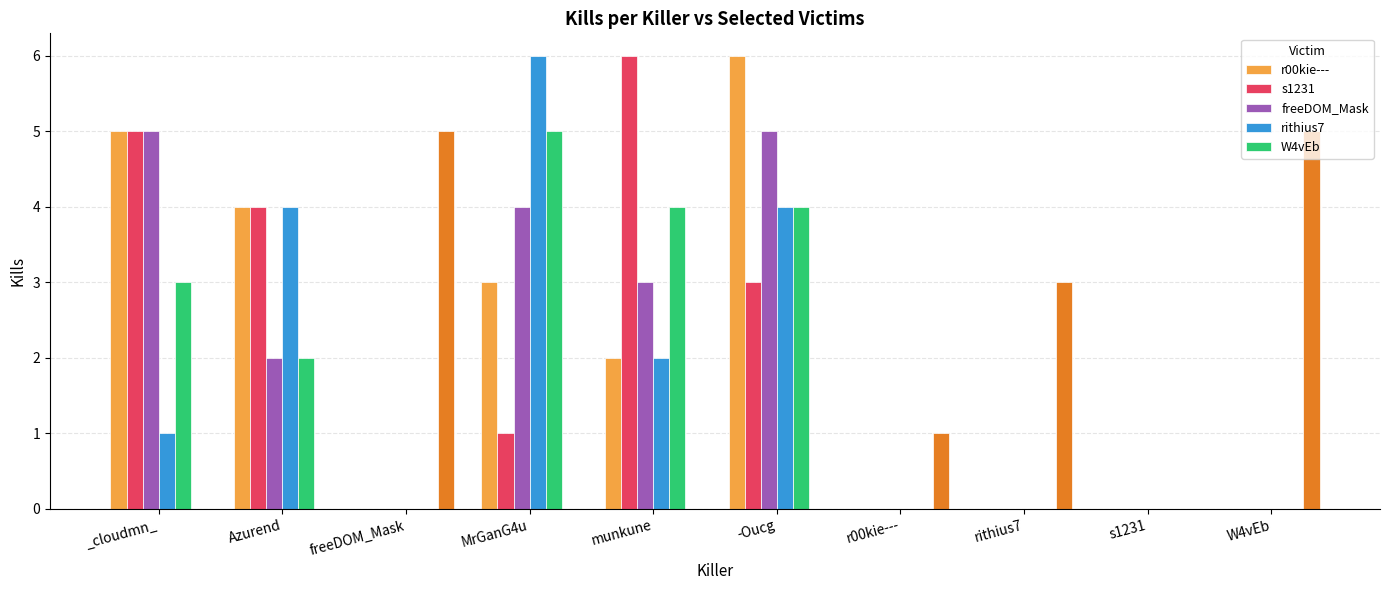

True or false: freeDOM_Mask has a value of 0 at W4vEb.

True